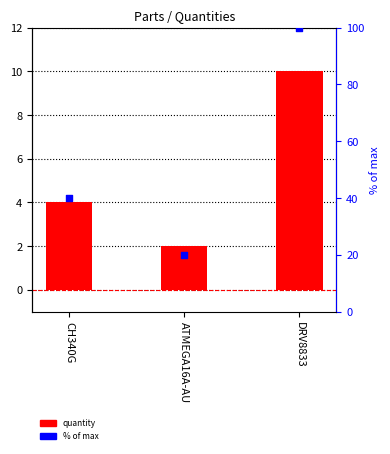

Which series reaches the maximum Y coordinate?

% of max